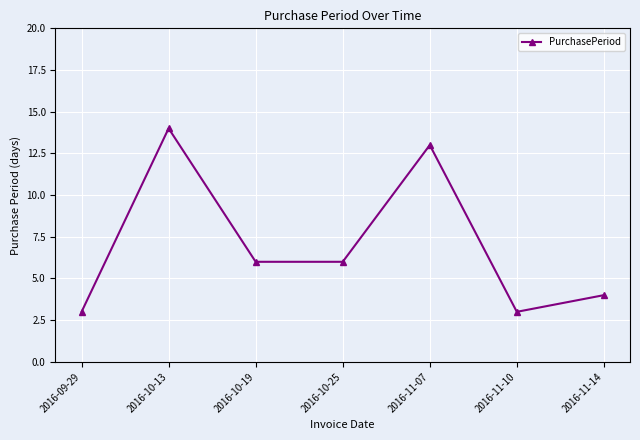

What is the sum of the values at 2016-11-07 and 2016-10-25?

19